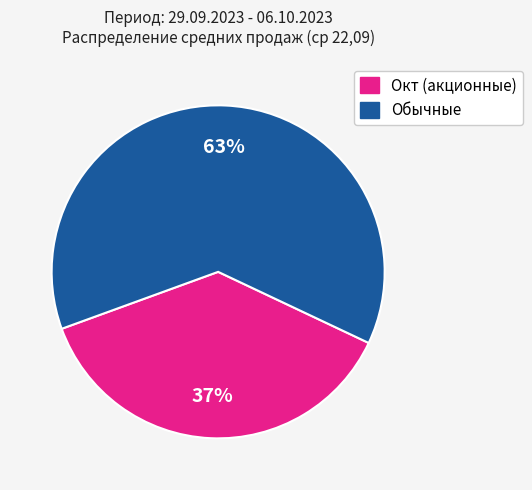

Does any single category account for the majority?

Yes